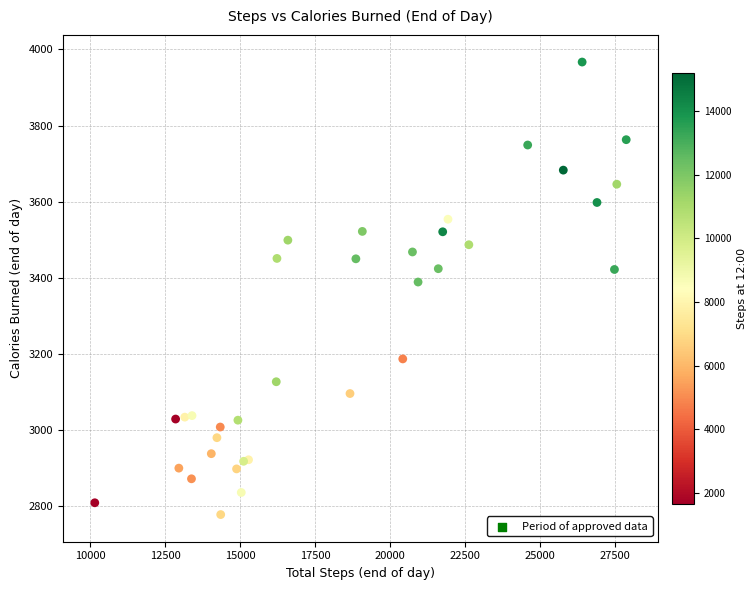

What Y value in the scatter plot is closest to 3372?

3389